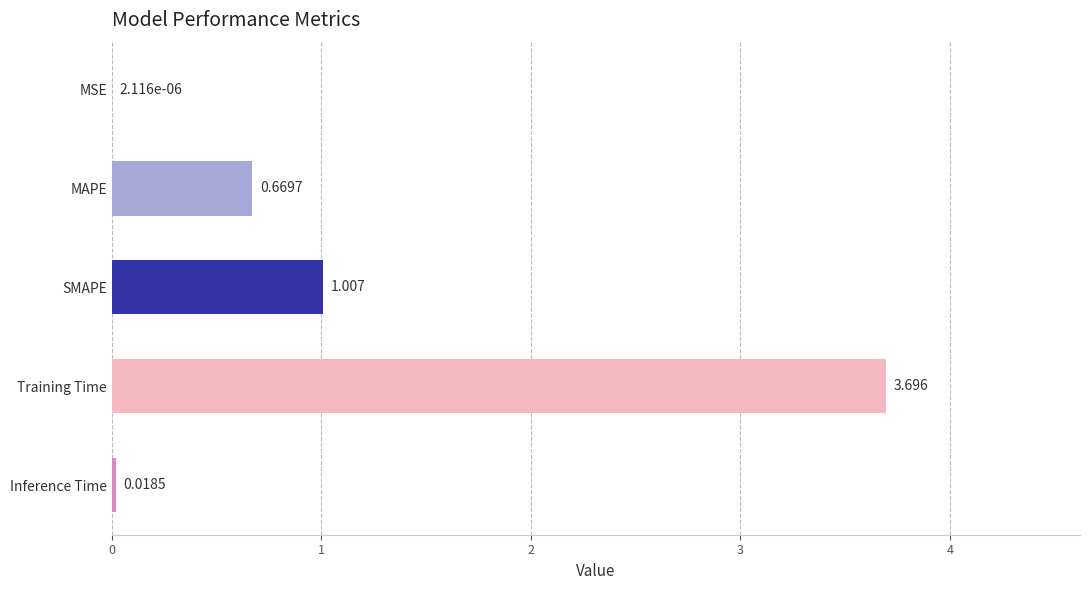

Where is the data nearest to the value 1?

SMAPE